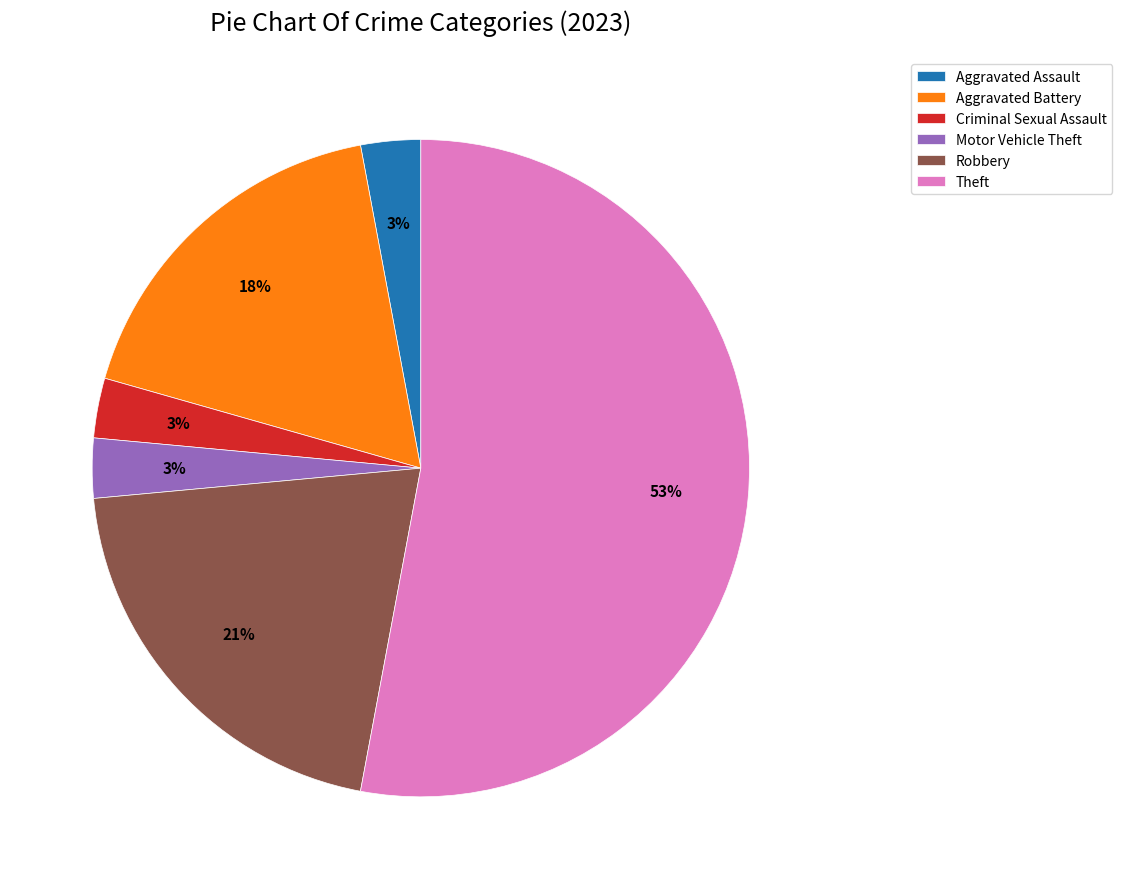

Do Aggravated Battery and Theft together represent more than half of the pie?

Yes